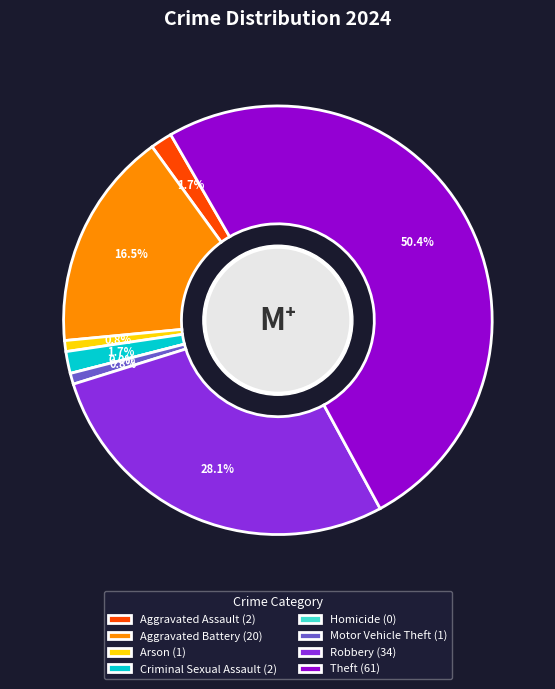

What is the majority slice?

Theft